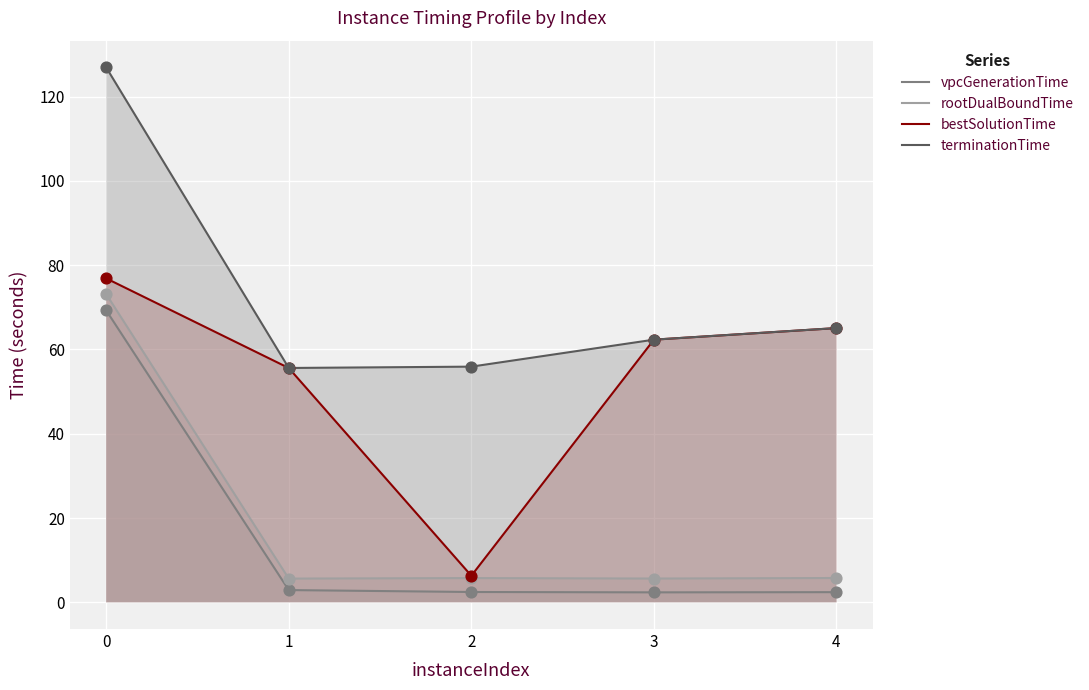

Which series has the largest total across all categories?

terminationTime